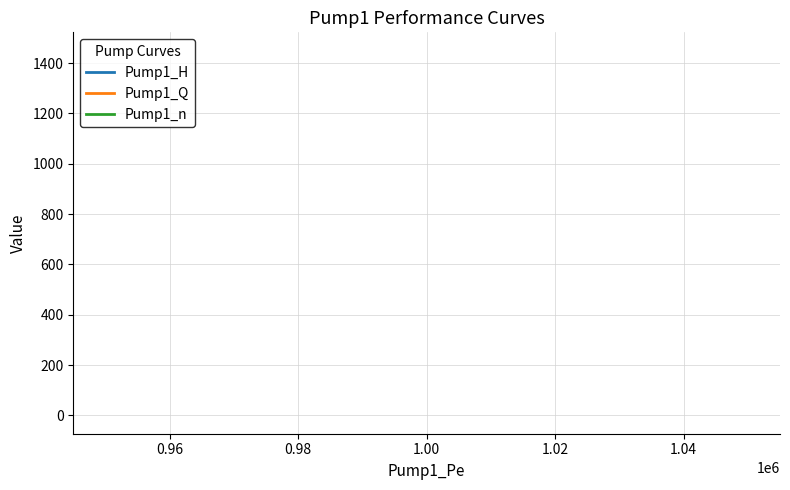

List the series in order of their peak value, lowest first.

Pump1_Q, Pump1_H, Pump1_n